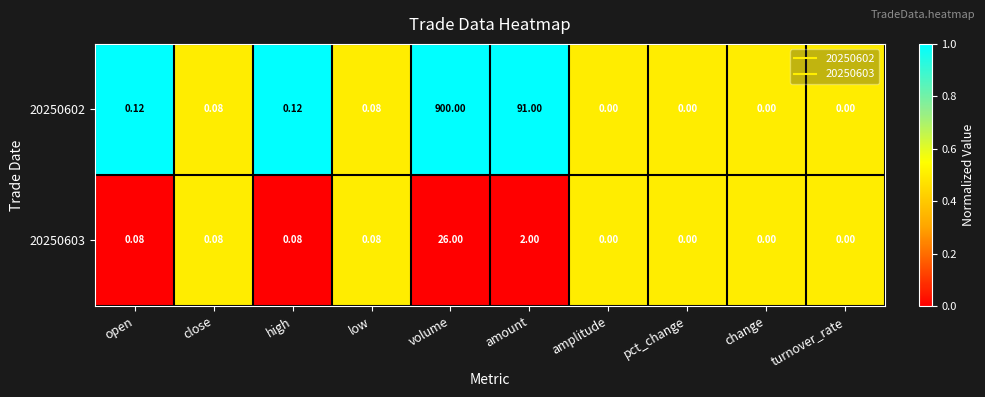

Which category has the highest value across all series?

volume